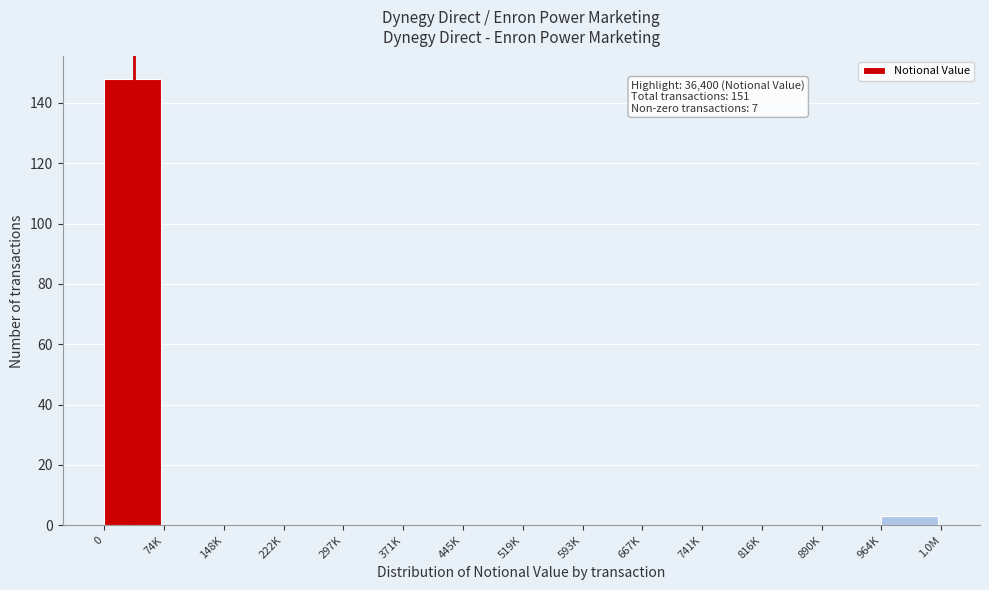

What is the sum of all values?

151